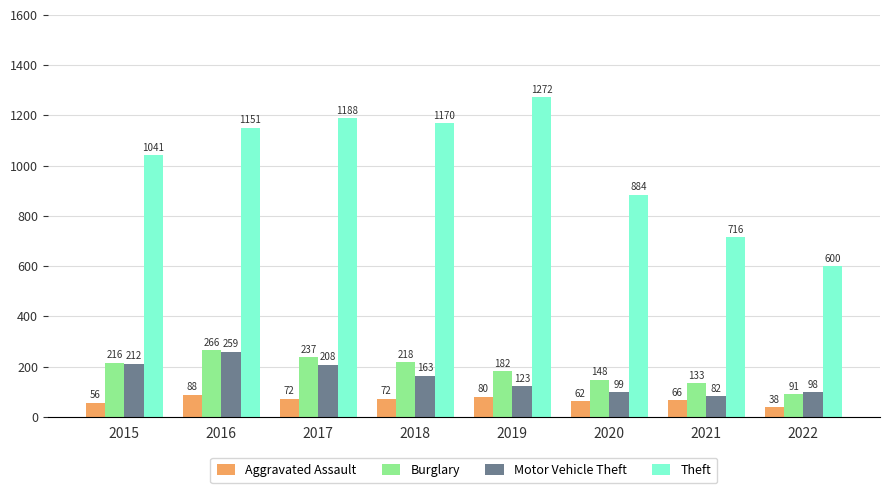

How many bars are there in total?

32